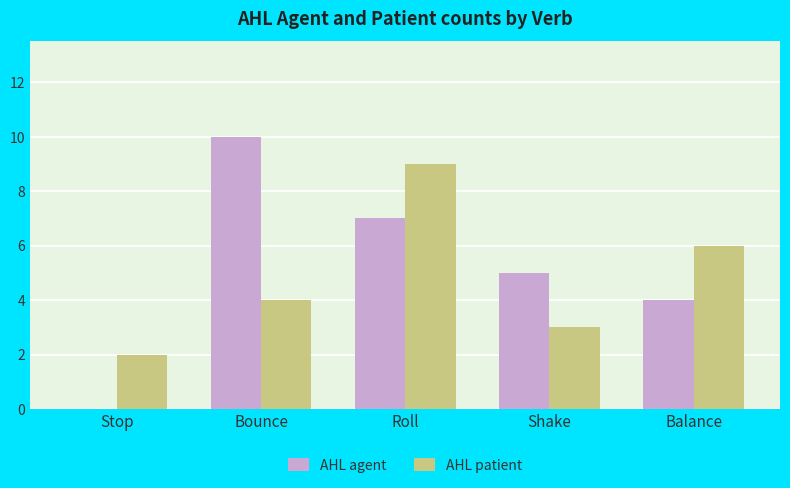

What are all the series names shown in the legend?

AHL agent, AHL patient